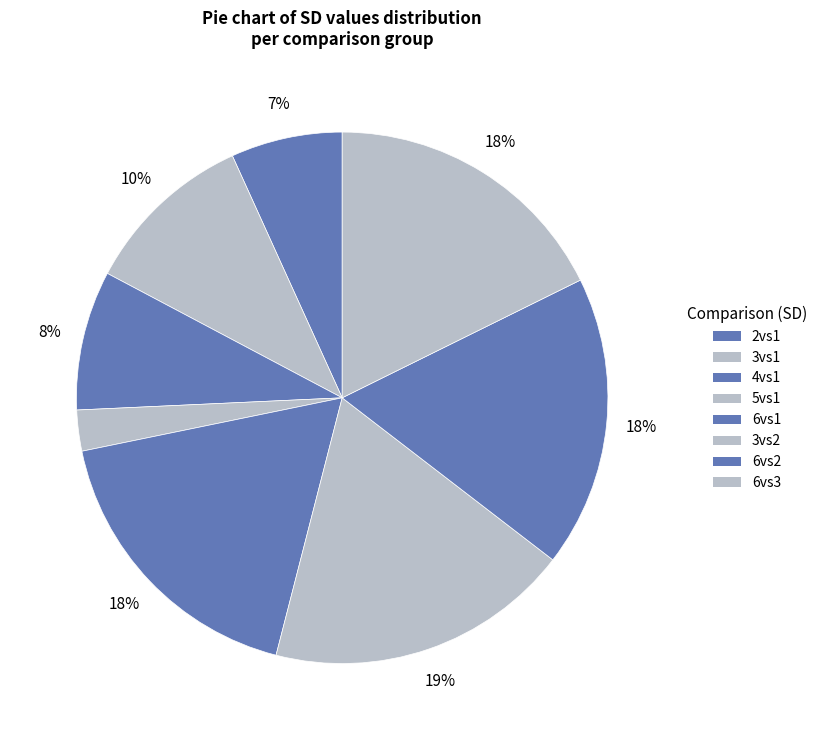

Does 3vs1 represent more than half of the total?

No